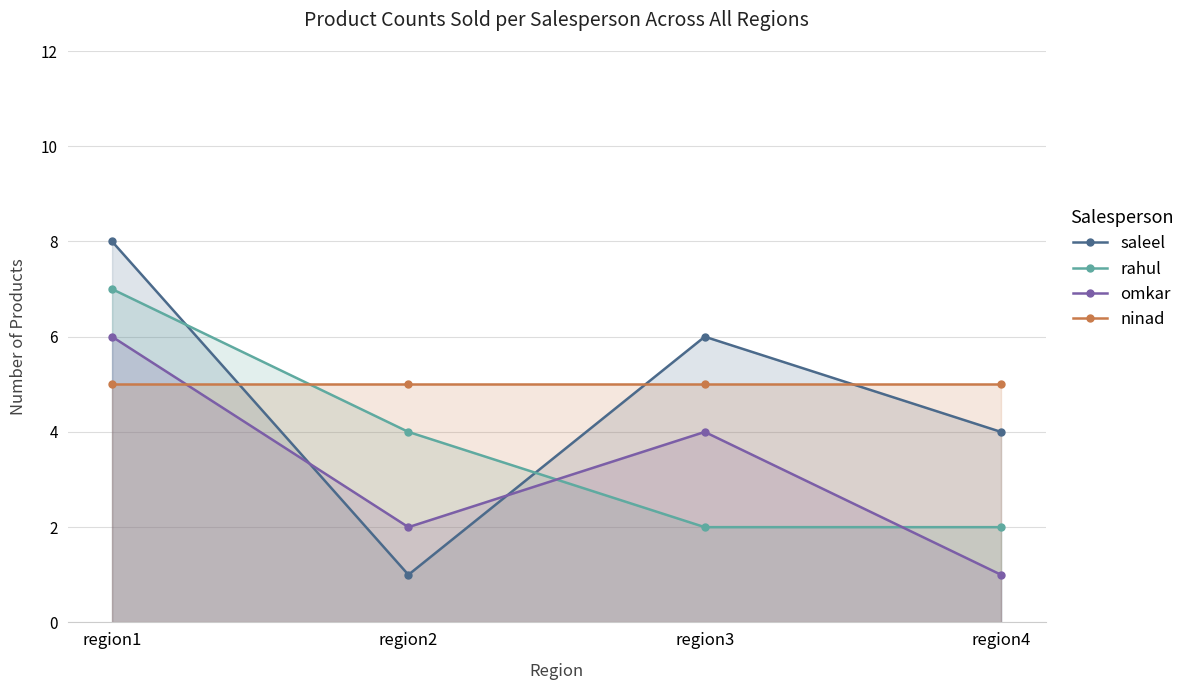

Is it true that omkar equals 1 at region4?

True